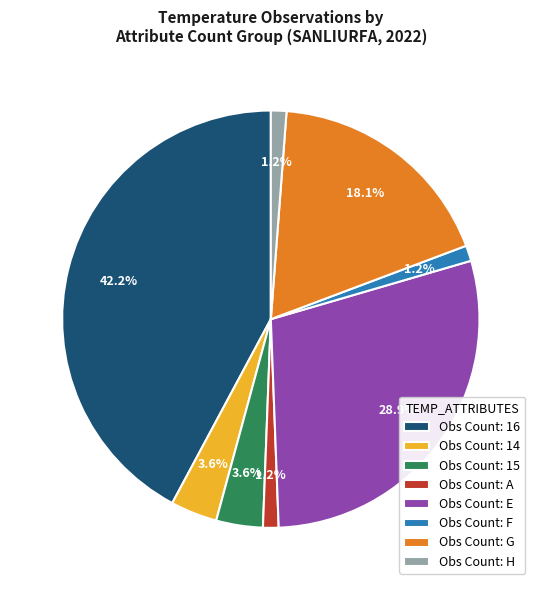

Which has a higher value, Obs Count: A or Obs Count: 14?

Obs Count: 14